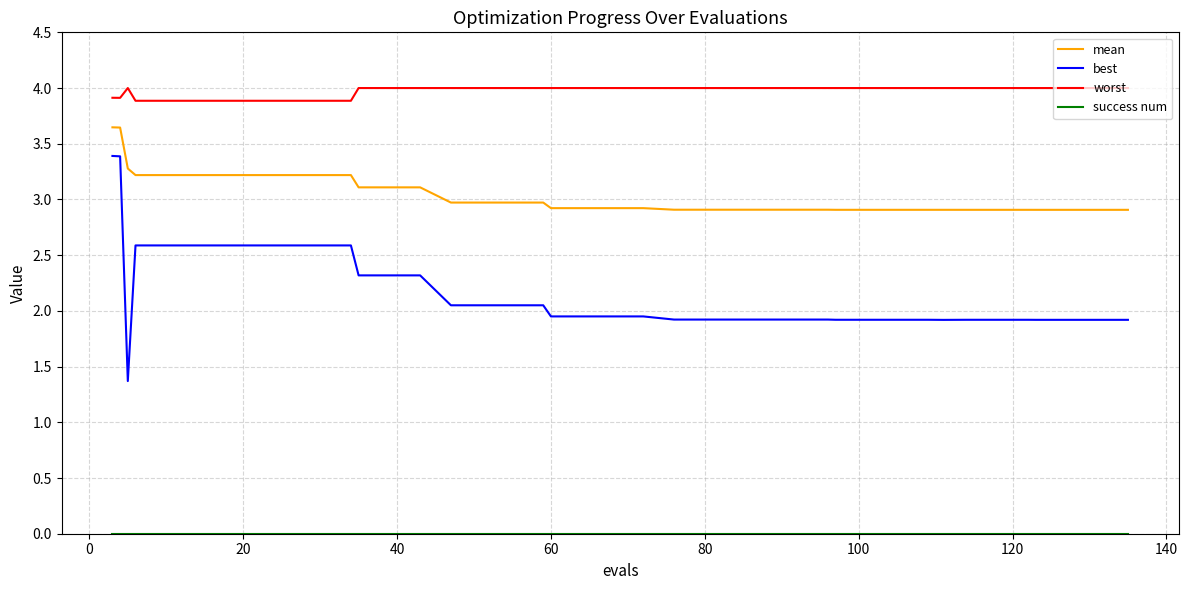

Which series has the largest range (max minus min)?

best